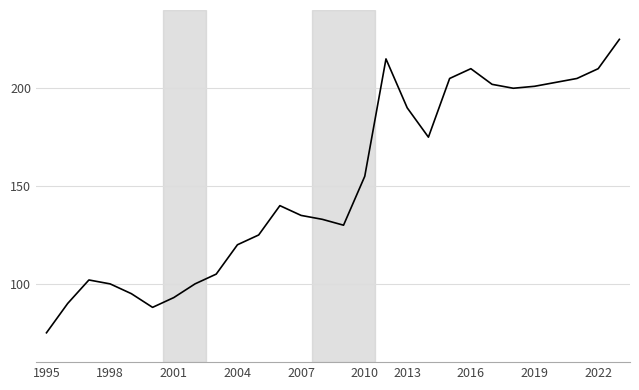

What is the minimum value shown in the chart?

75